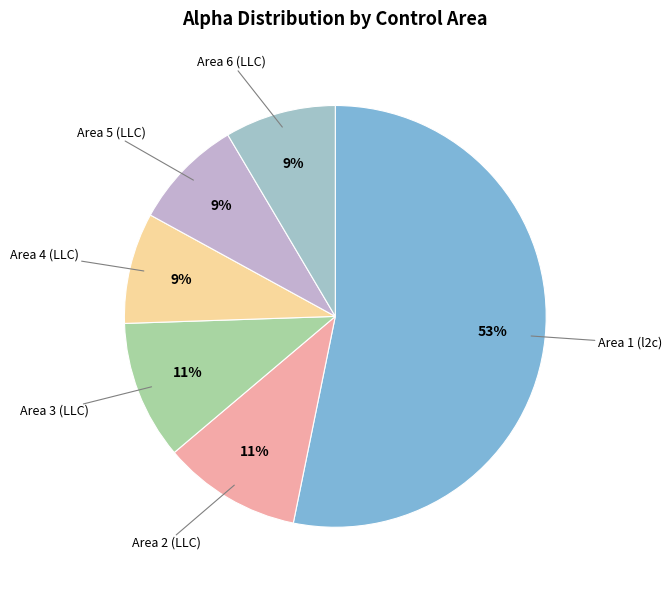

Which category has the biggest portion of the pie?

Area 1 (l2c)